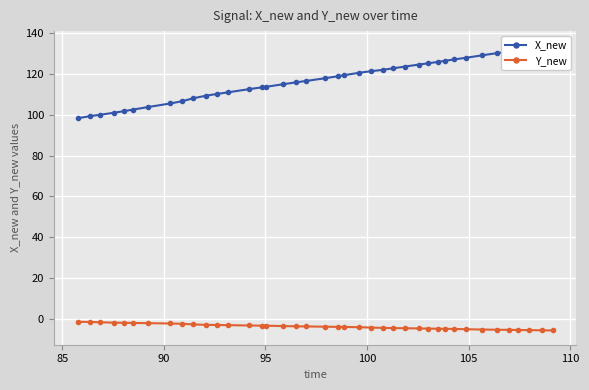

What is the highest value of the Y_new series?

-1.5